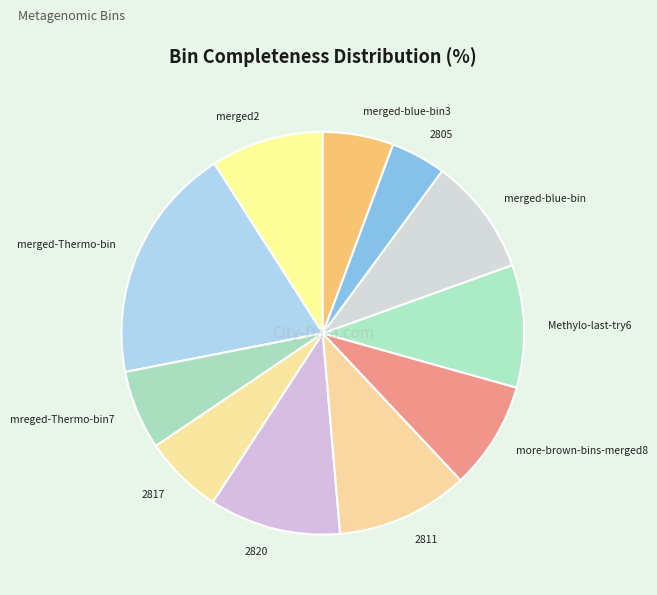

Is there any slice that represents more than half of the pie?

No